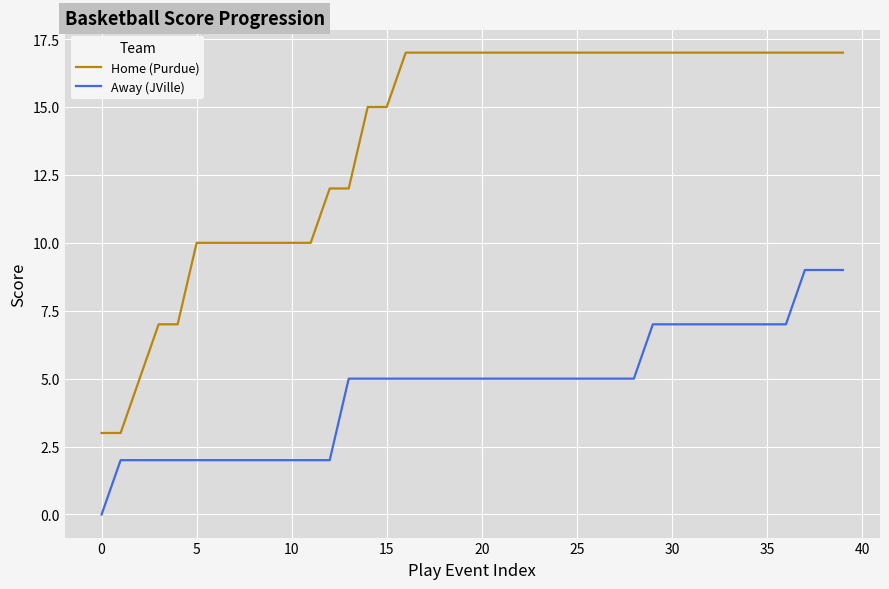

Count the Home (Purdue) values in the range 10 to 17.

35